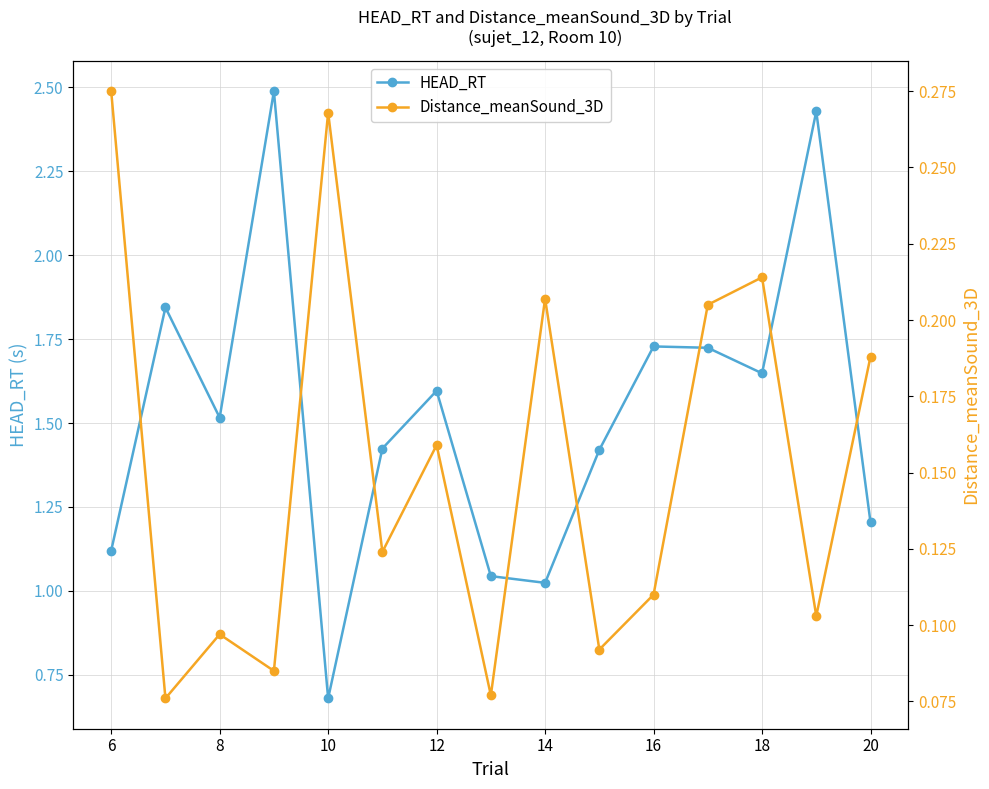

What are all the series names shown in the legend?

HEAD_RT, Distance_meanSound_3D